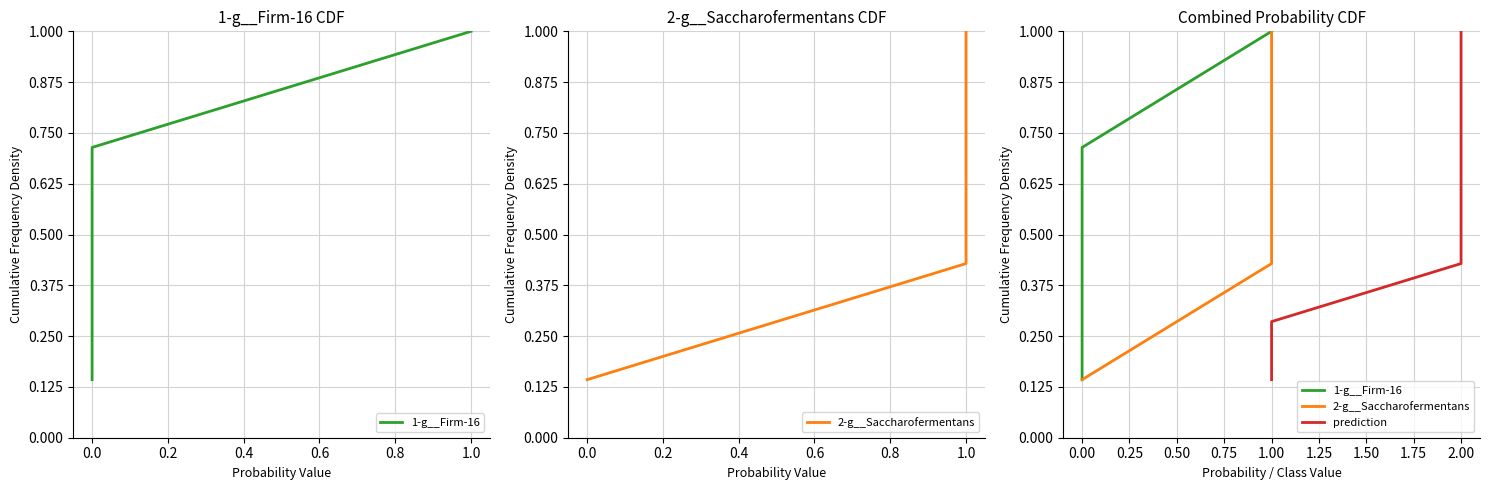

What are all the series names shown in the legend?

1-g__Firm-16, 2-g__Saccharofermentans, prediction